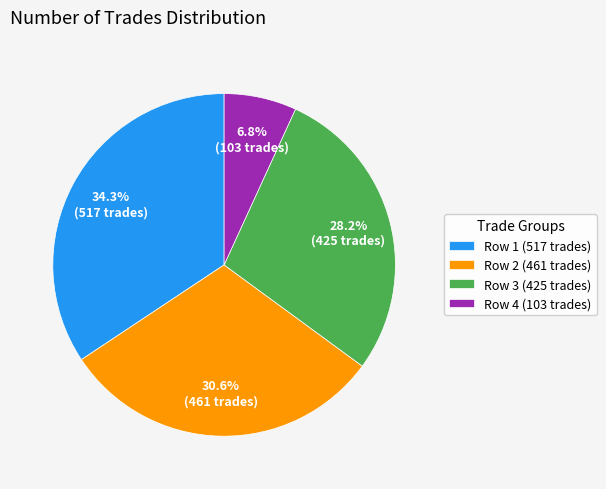

How much of the chart is everything except Row 4 (103 trades)?

93.2%